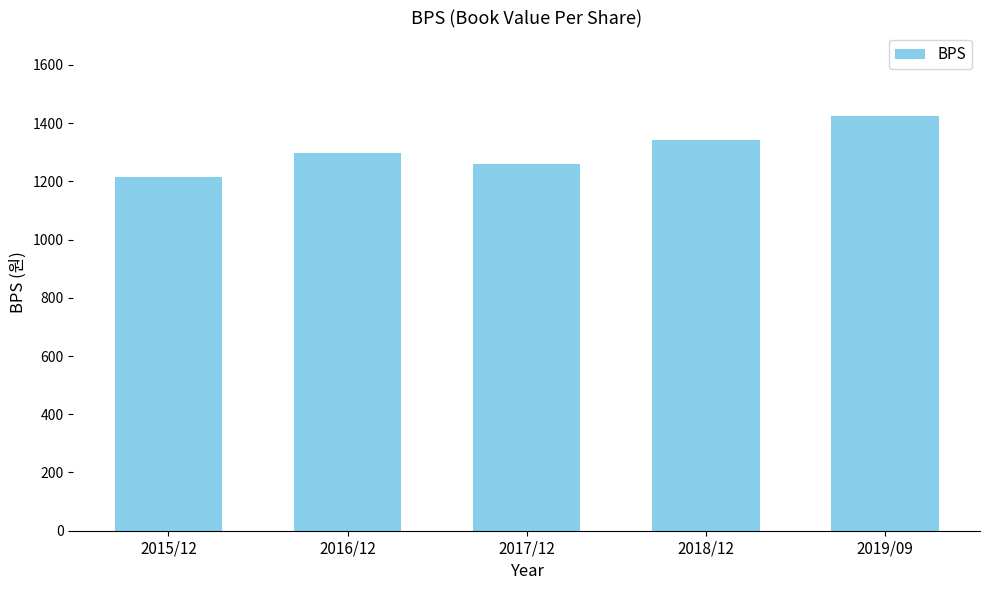

What position from the right is 2018/12?

2